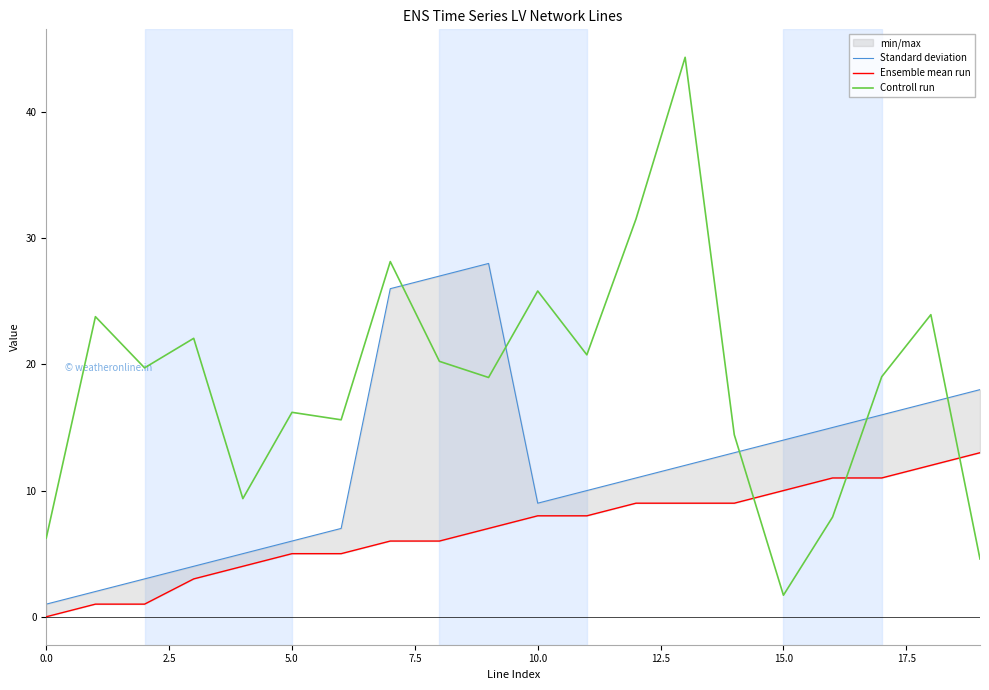

True or false: Ensemble mean run has more than 0 interior local peaks.

False